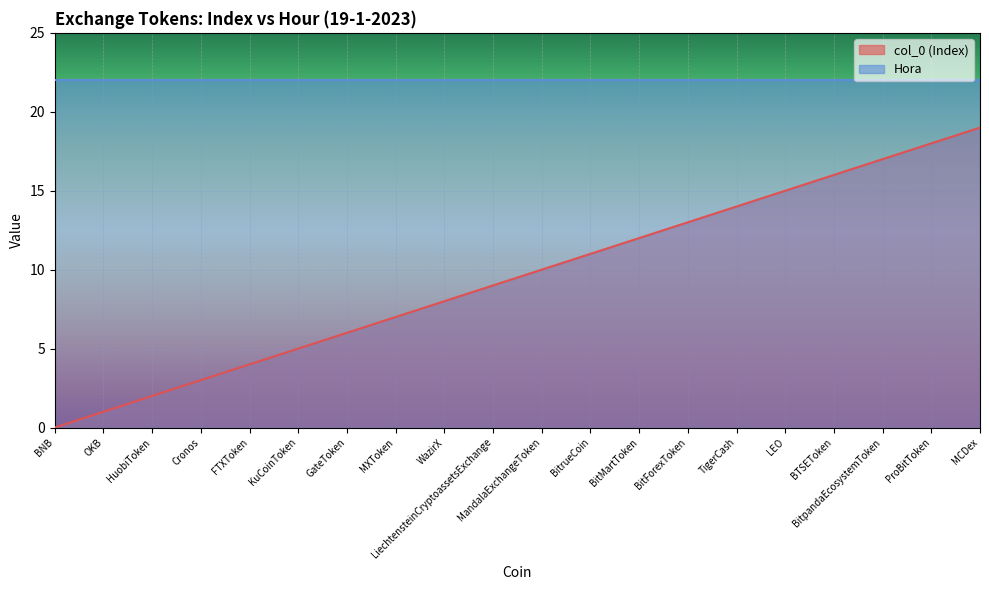

Reading right to left, what are all the values shown in this chart?

MCDex=19	ProBitToken=18	BitpandaEcosystemToken=17	BTSEToken=16	LEO=15	TigerCash=14	BitForexToken=13	BitMartToken=12	BitrueCoin=11	MandalaExchangeToken=10	LiechtensteinCryptoassetsExchange=9	WazirX=8	MXToken=7	GateToken=6	KuCoinToken=5	FTXToken=4	Cronos=3	HuobiToken=2	OKB=1	BNB=0